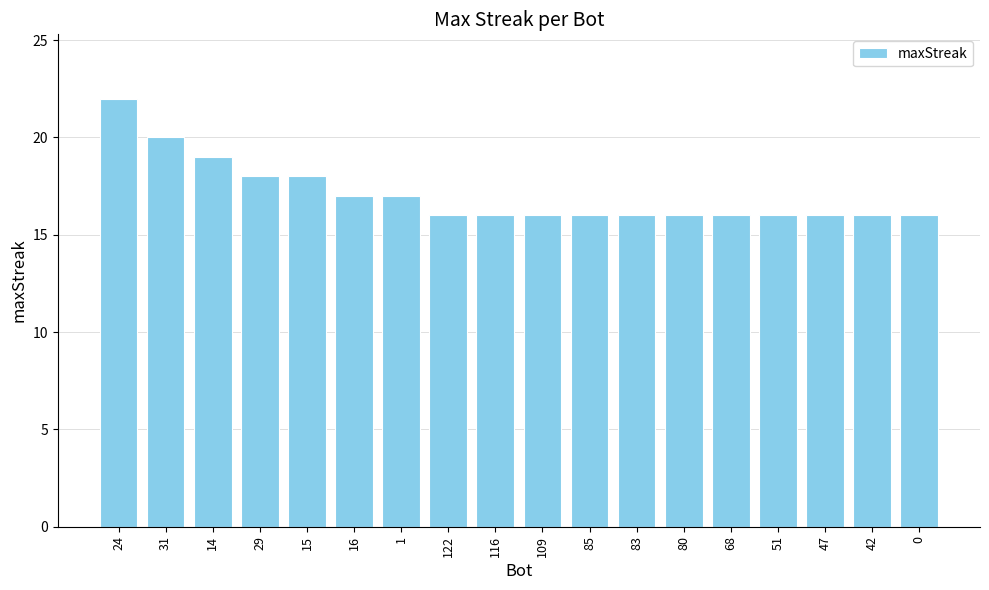

The chart shows a value of 16 at 109. True or false?

True